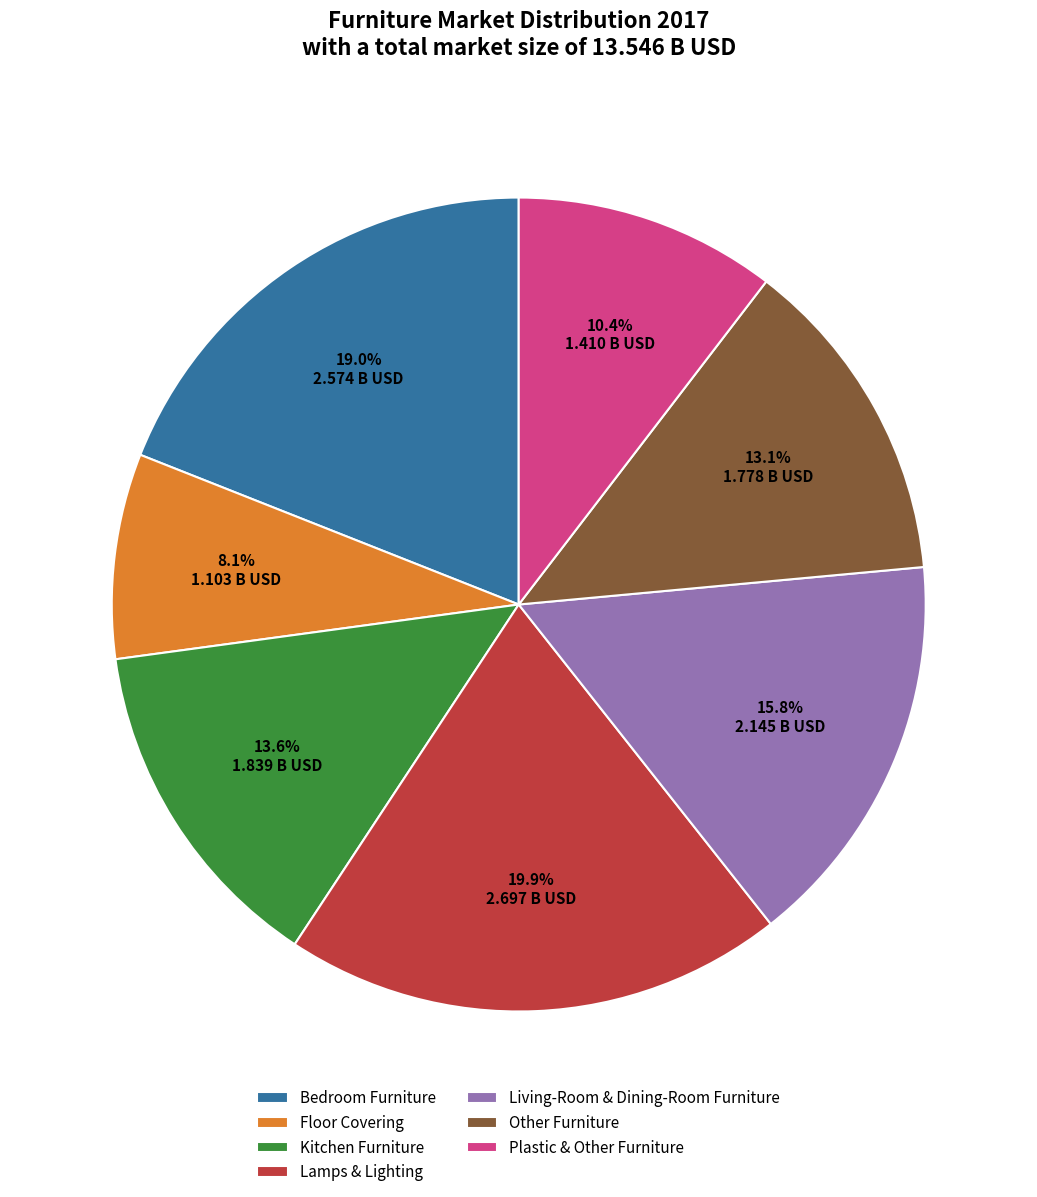

To the nearest percent, what is the difference between the Bedroom Furniture and Lamps & Lighting slice percentages?

1%